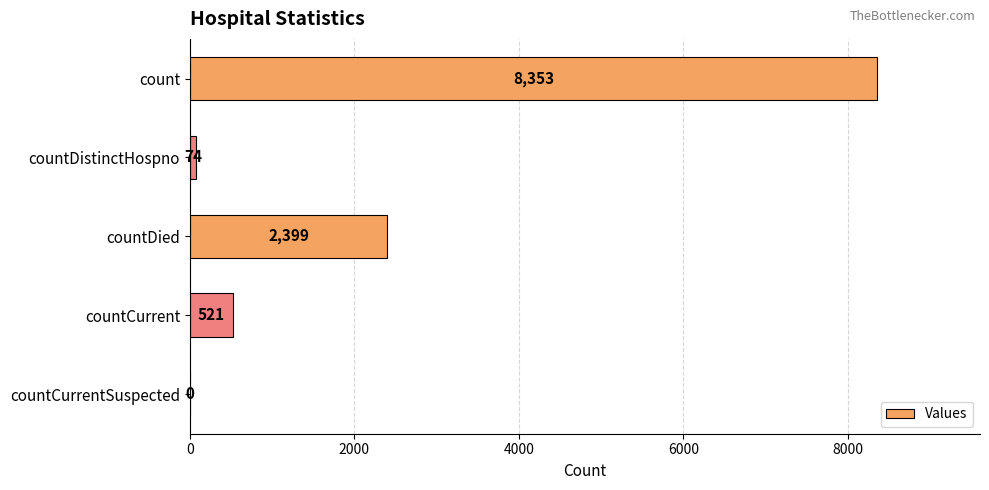

Approximately how many times larger is the value at countDied compared to count?

0.3